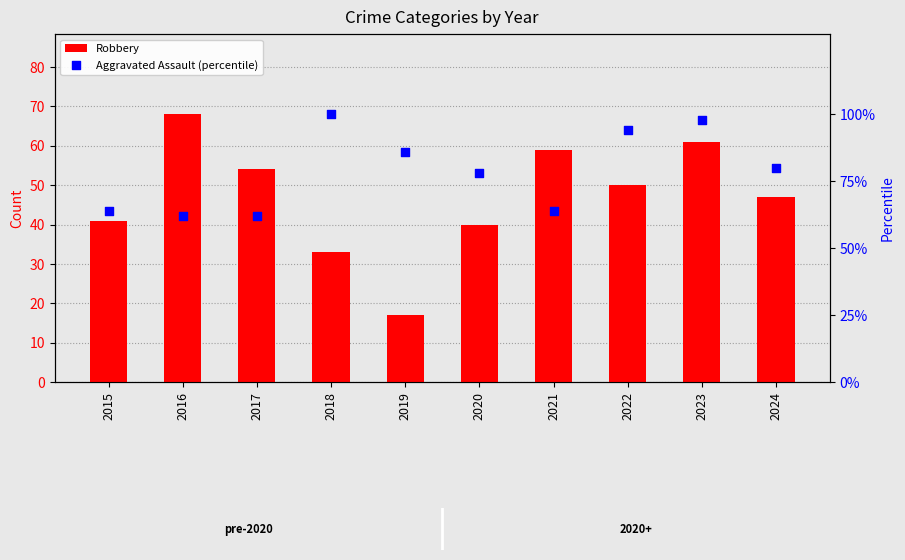

At which category is the sum across all series the highest?

2023